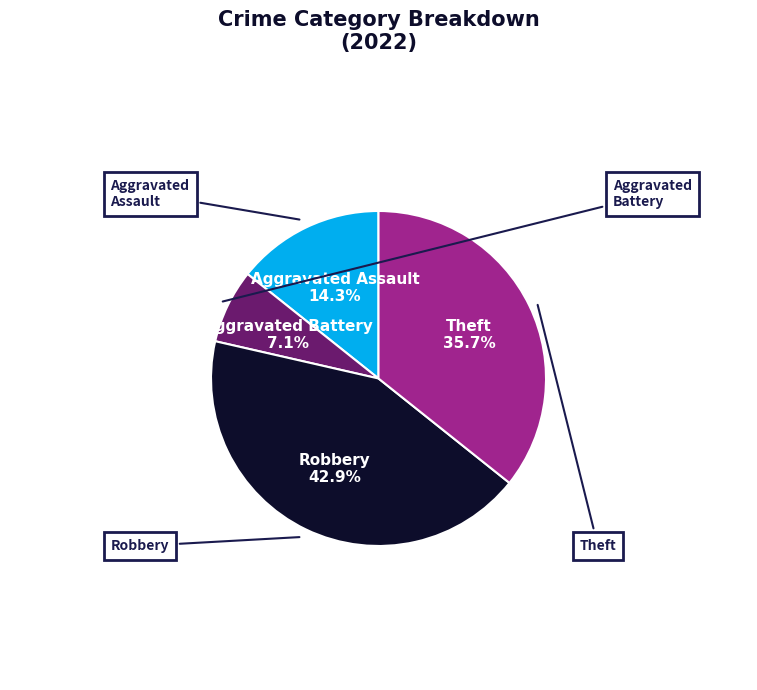

Is there a majority slice in this chart?

No